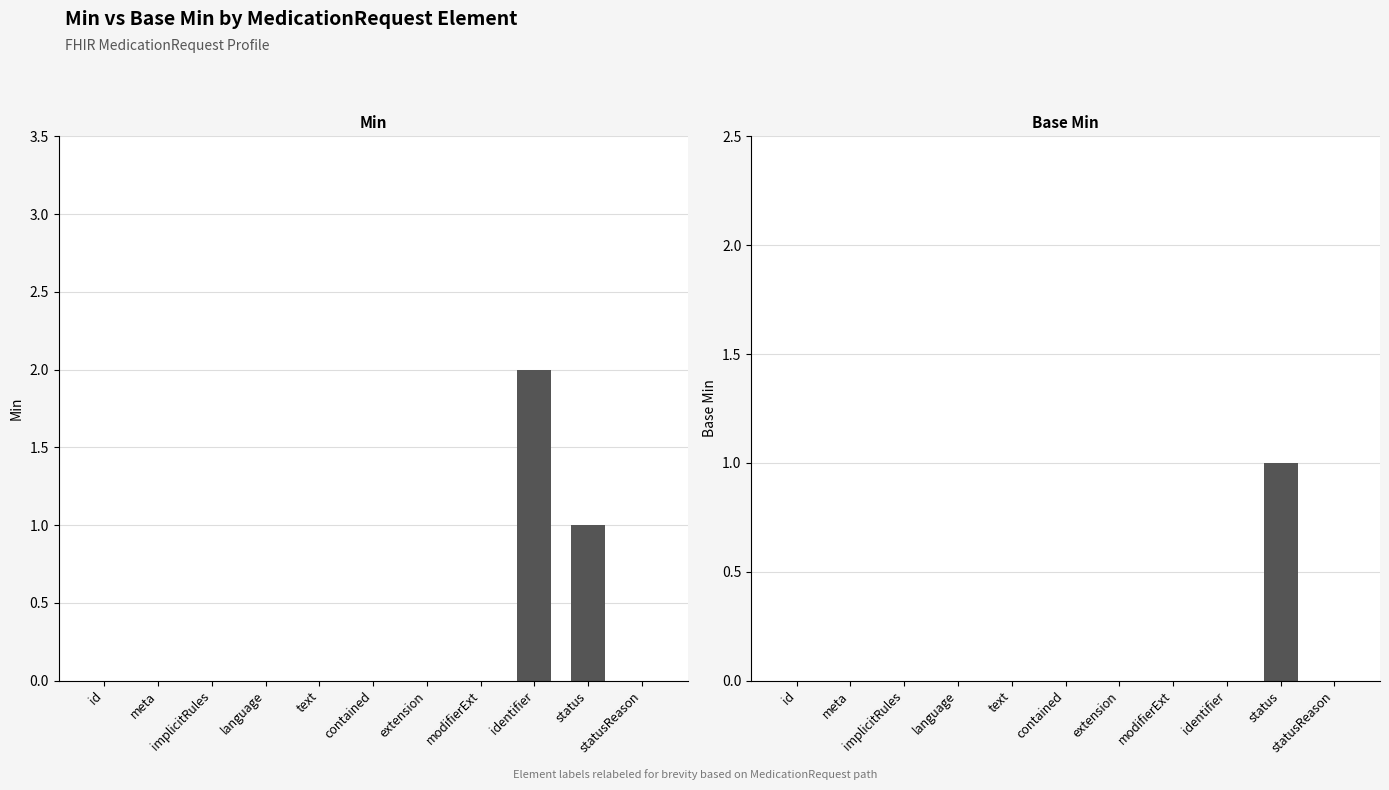

Reading left to right, transcribe all the data shown in this chart.

Min: id=0	meta=0	implicitRules=0	language=0	text=0	contained=0	extension=0	modifierExt=0	identifier=2	status=1	statusReason=0
Base Min: id=0	meta=0	implicitRules=0	language=0	text=0	contained=0	extension=0	modifierExt=0	identifier=0	status=1	statusReason=0